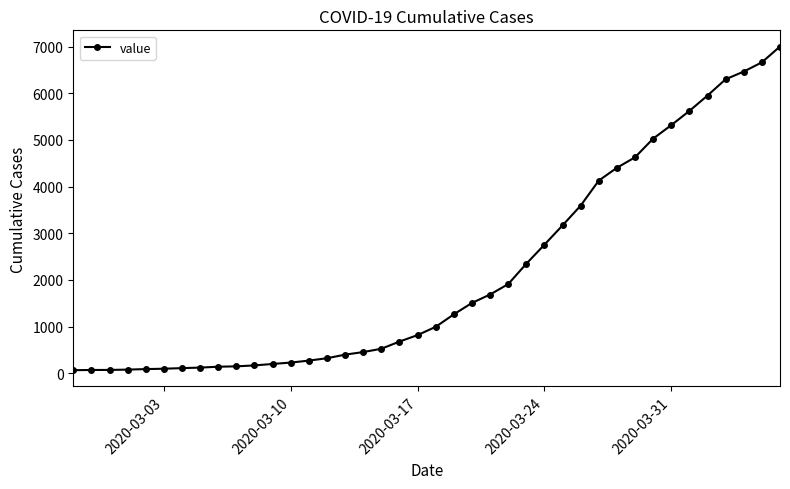

What is the difference between the second highest and second lowest values?

6596